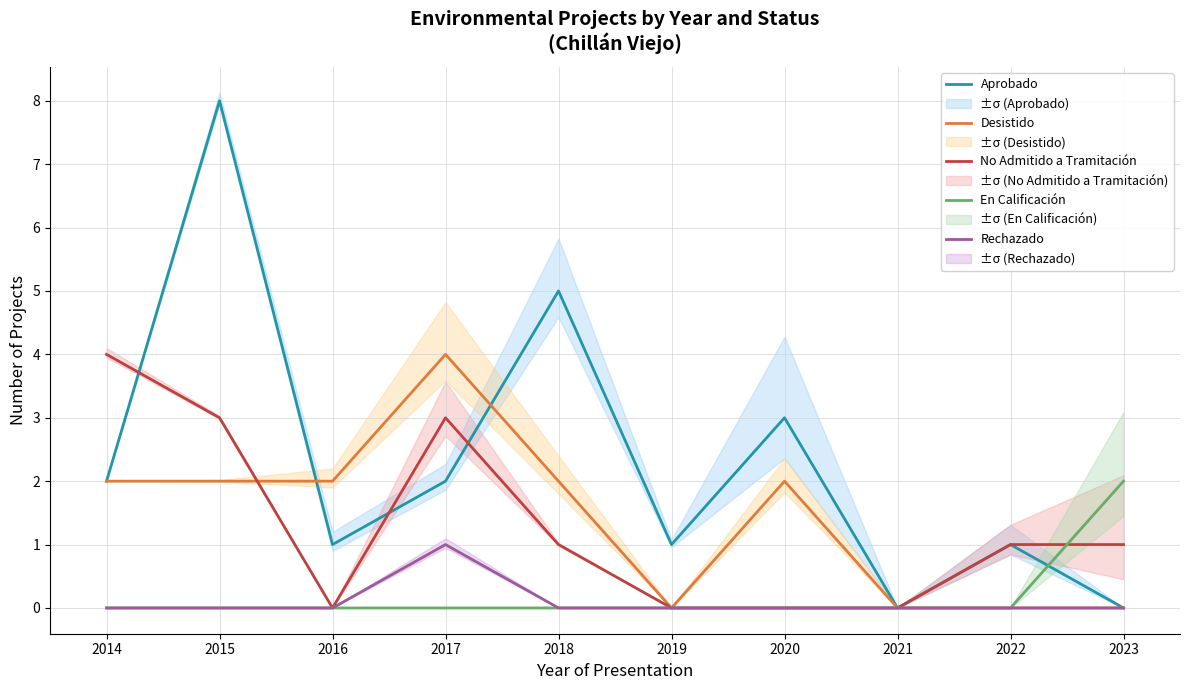

True or false: Rechazado and Aprobado intersect in this chart.

False